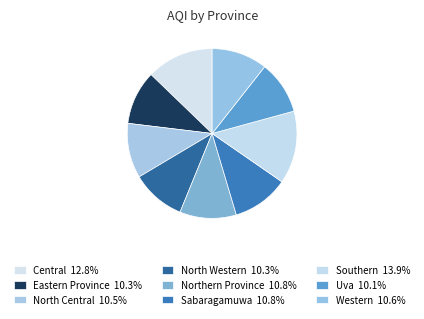

The Western slice represents 11% of the pie. True or false?

True